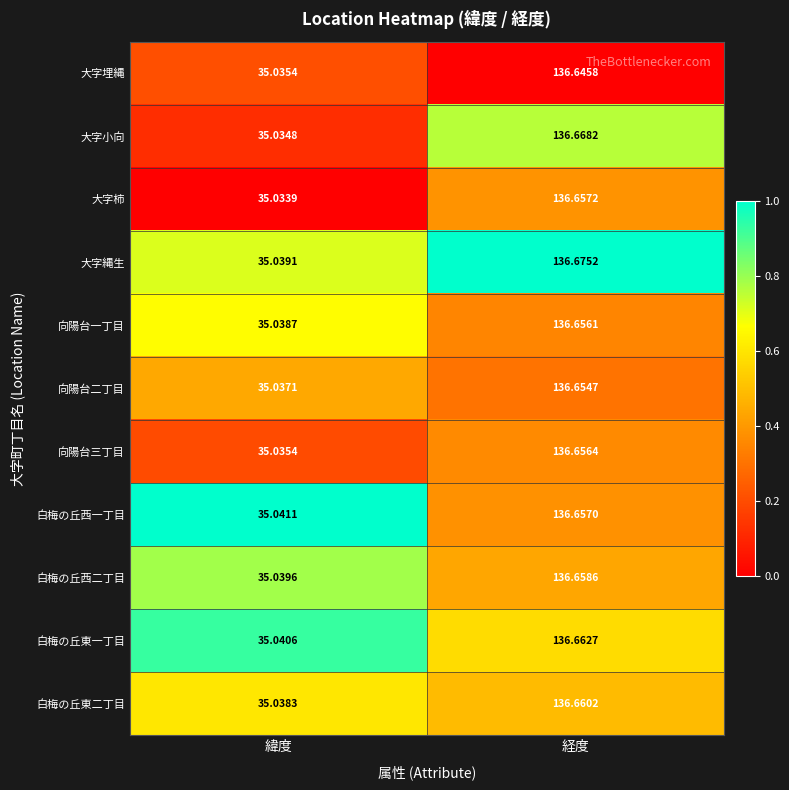

Where does the 向陽台三丁目 series first go above 136?

経度